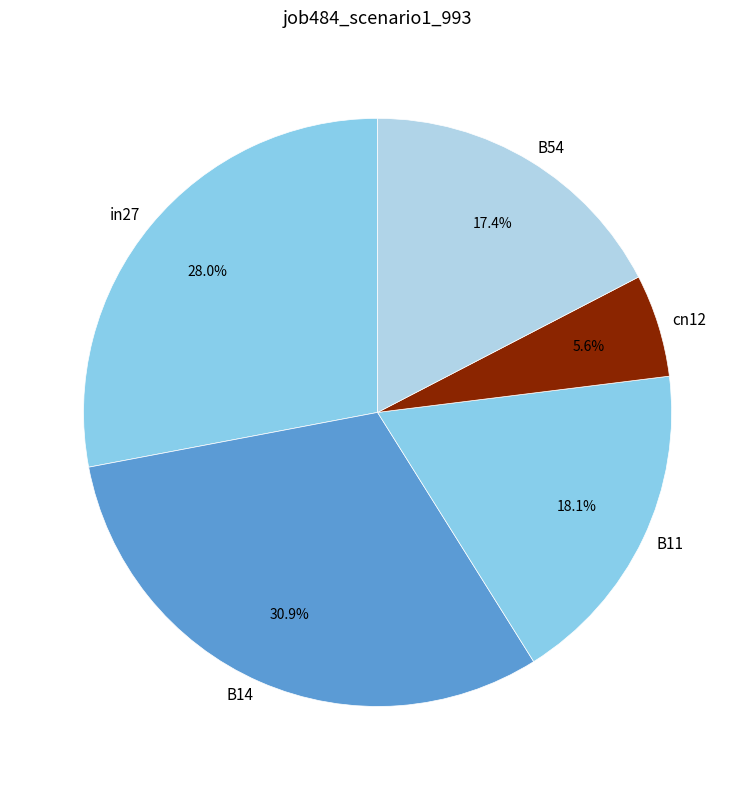

To the nearest percent, what is the average slice percentage?

20%